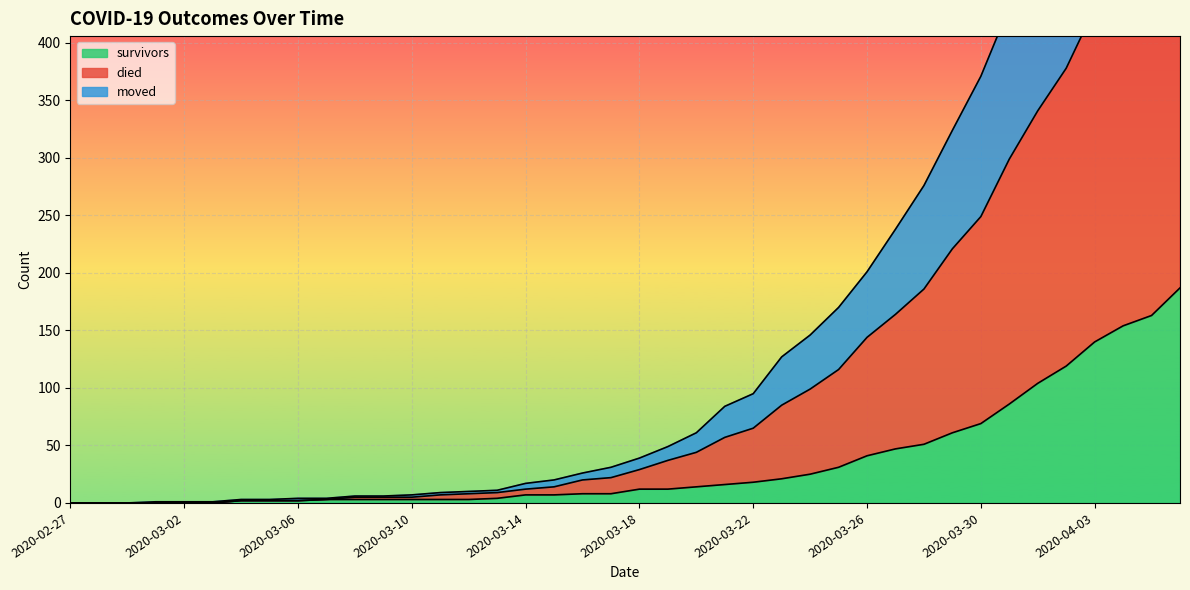

What is the sum of all died values?

6460